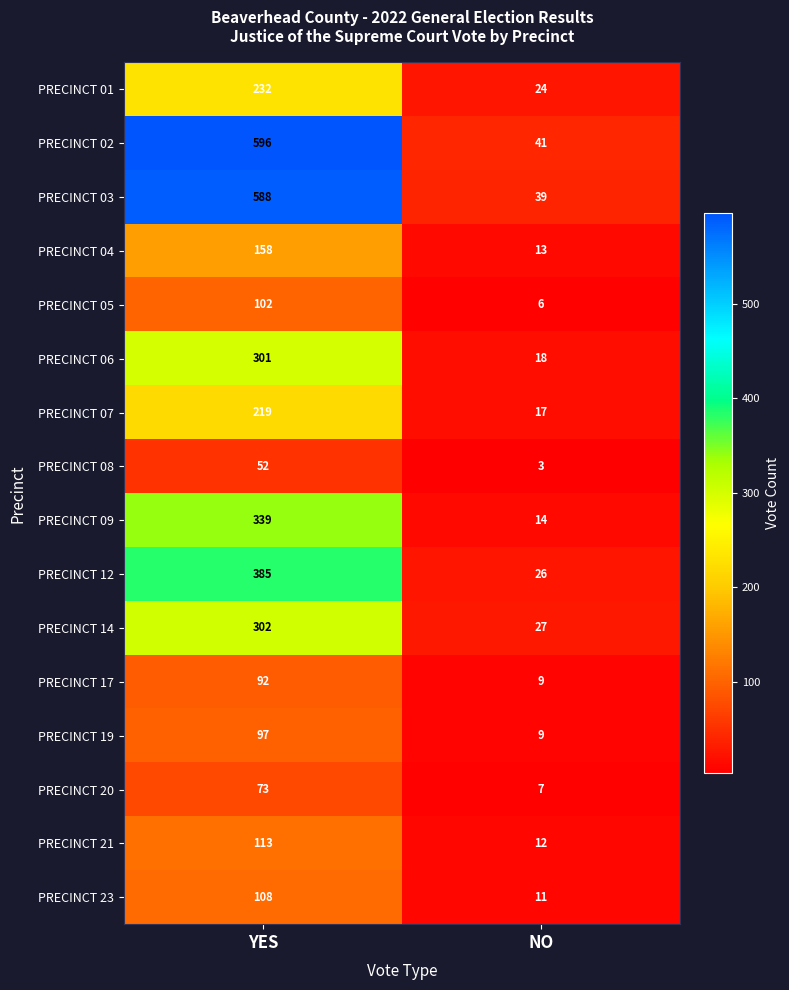

What is the greatest value displayed?

596